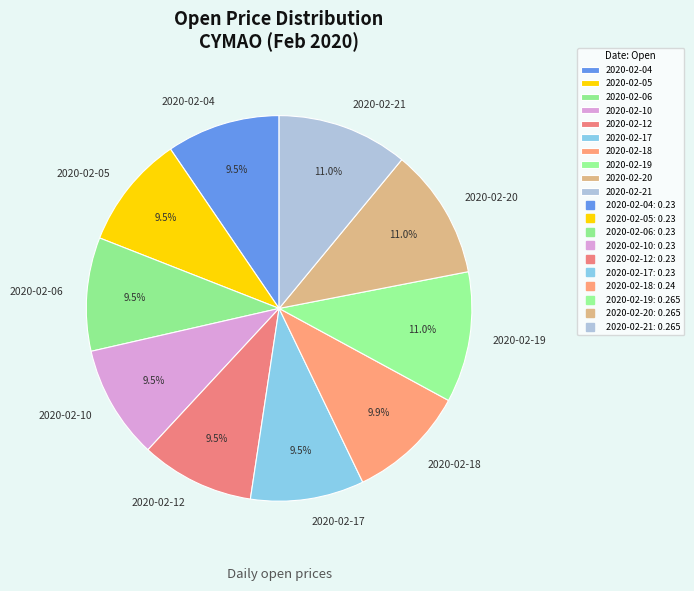

Do 2020-02-06 and 2020-02-17 together represent more than half of the pie?

No